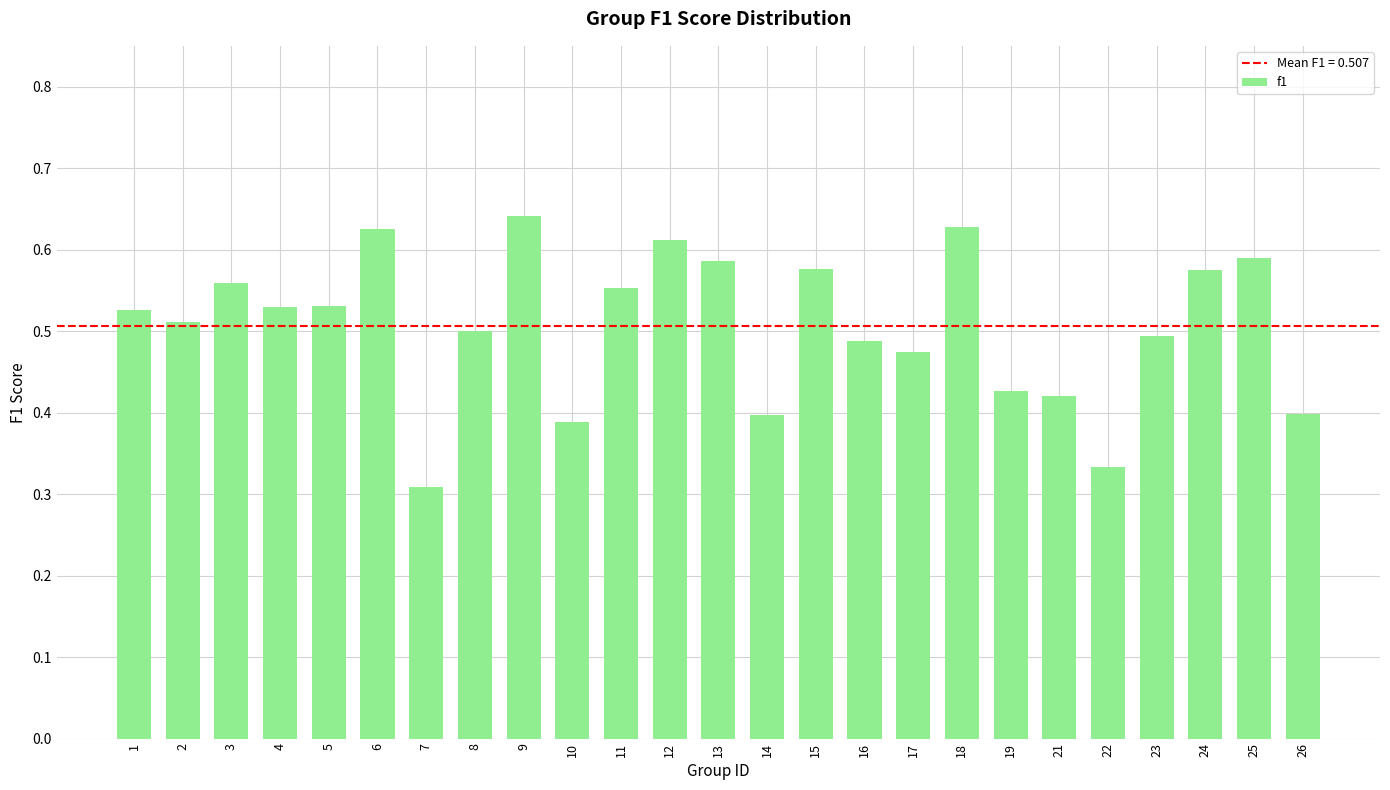

What is the difference between the values at 5 and 19?

0.1